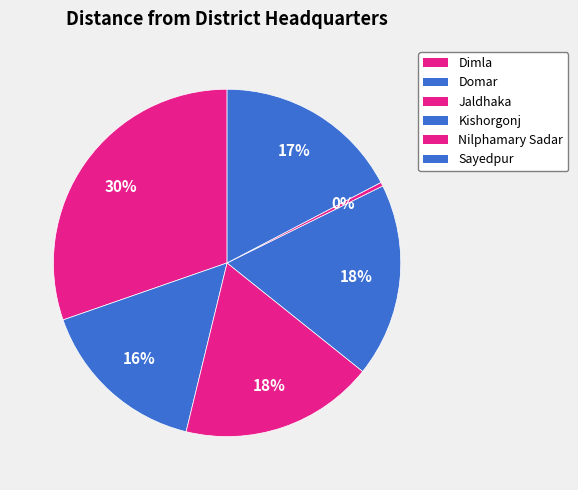

How much of the chart is everything except Jaldhaka?

81.9%